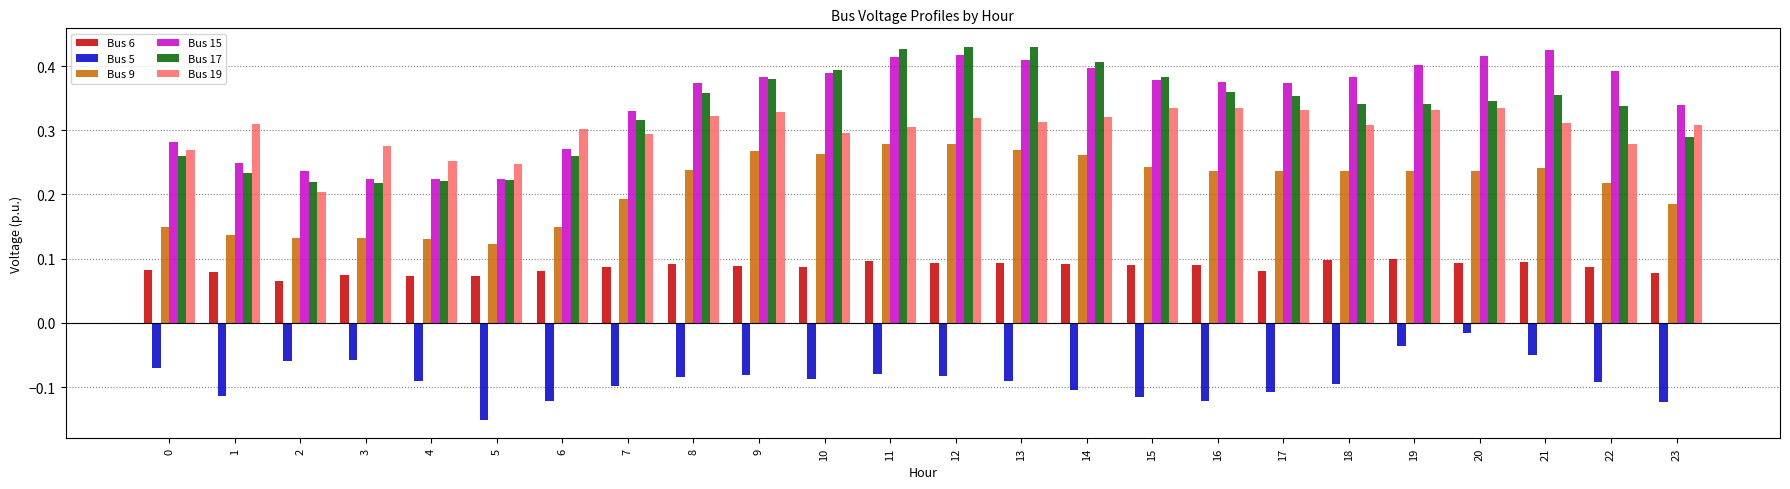

How many bars are there in each group?

6